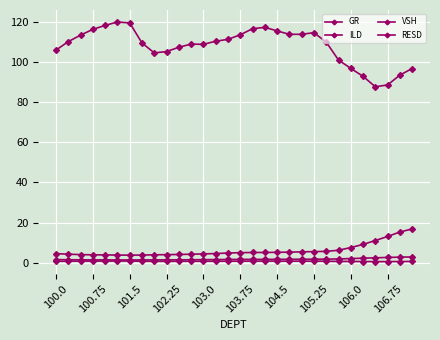

How many distinct data groups are displayed?

4